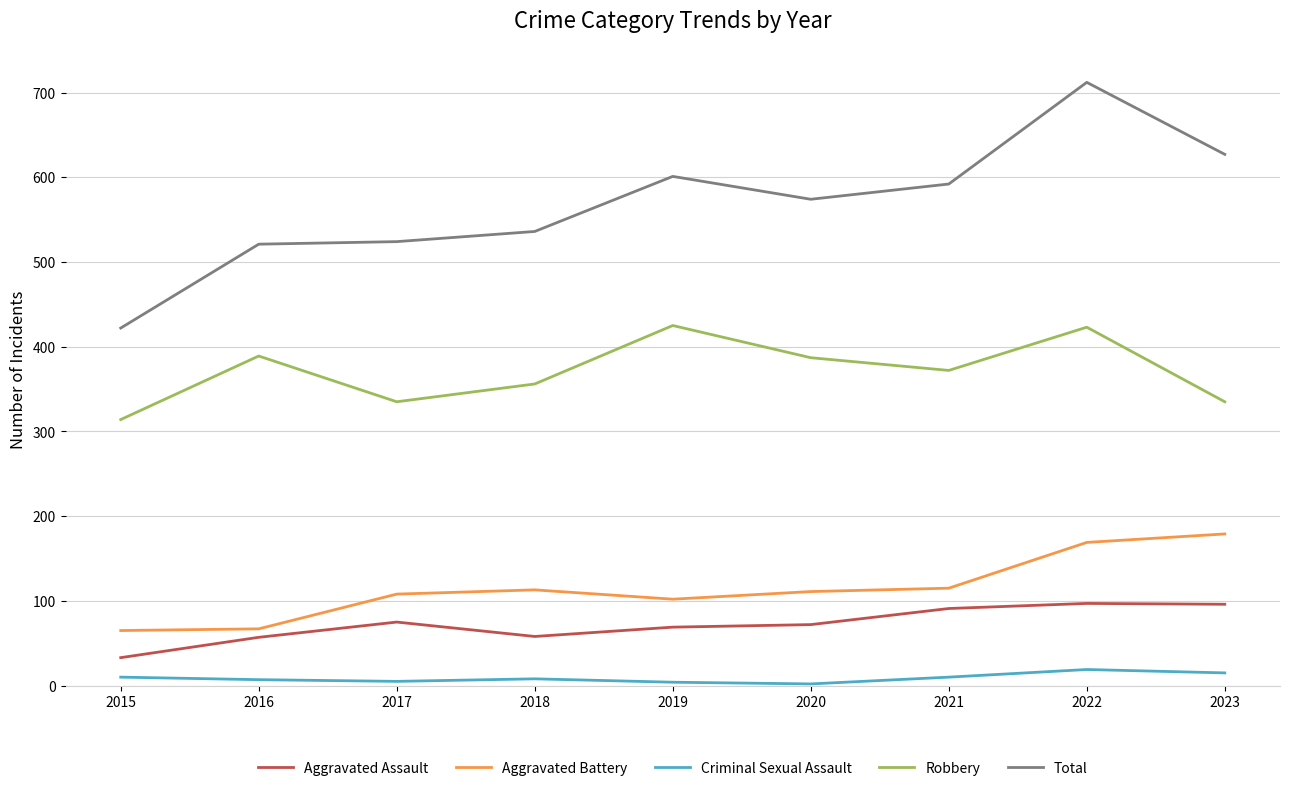

What is the spread (max minus min) of values at 2016?

514